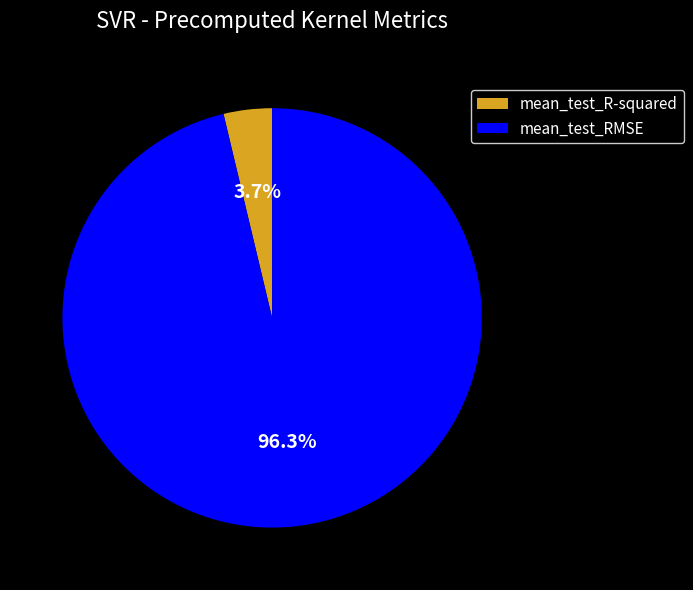

Which category has the biggest portion of the pie?

mean_test_RMSE